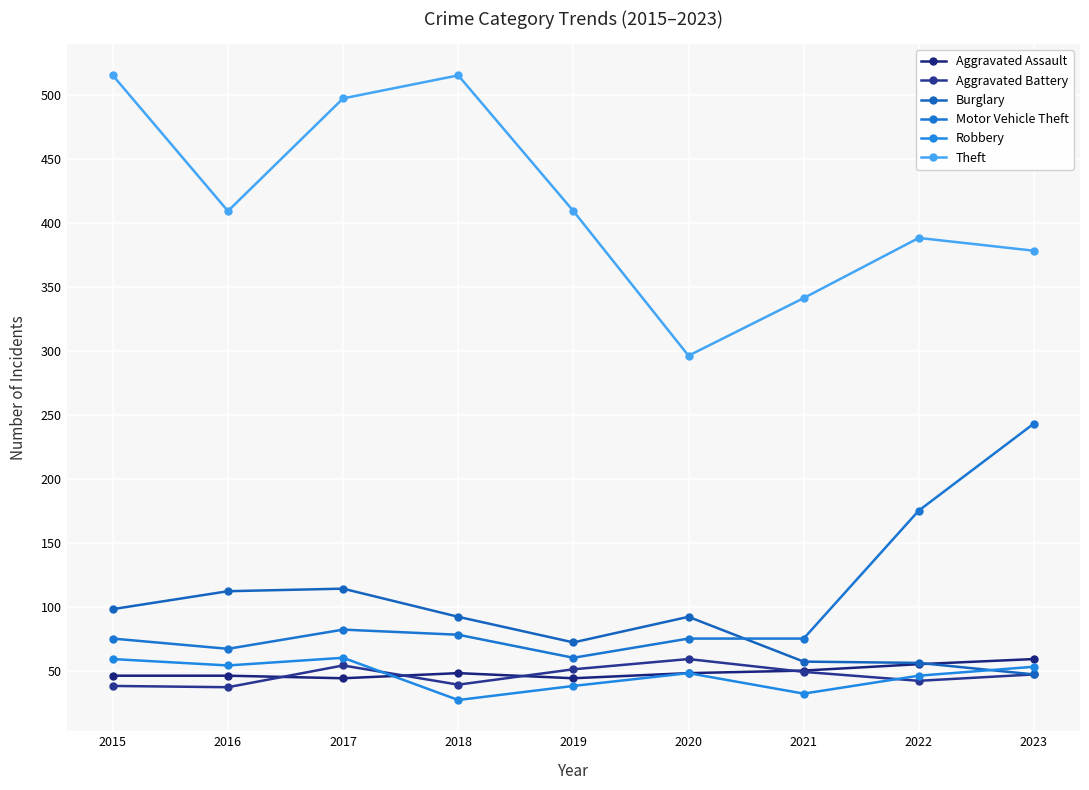

What is the average value of the Motor Vehicle Theft series?

103